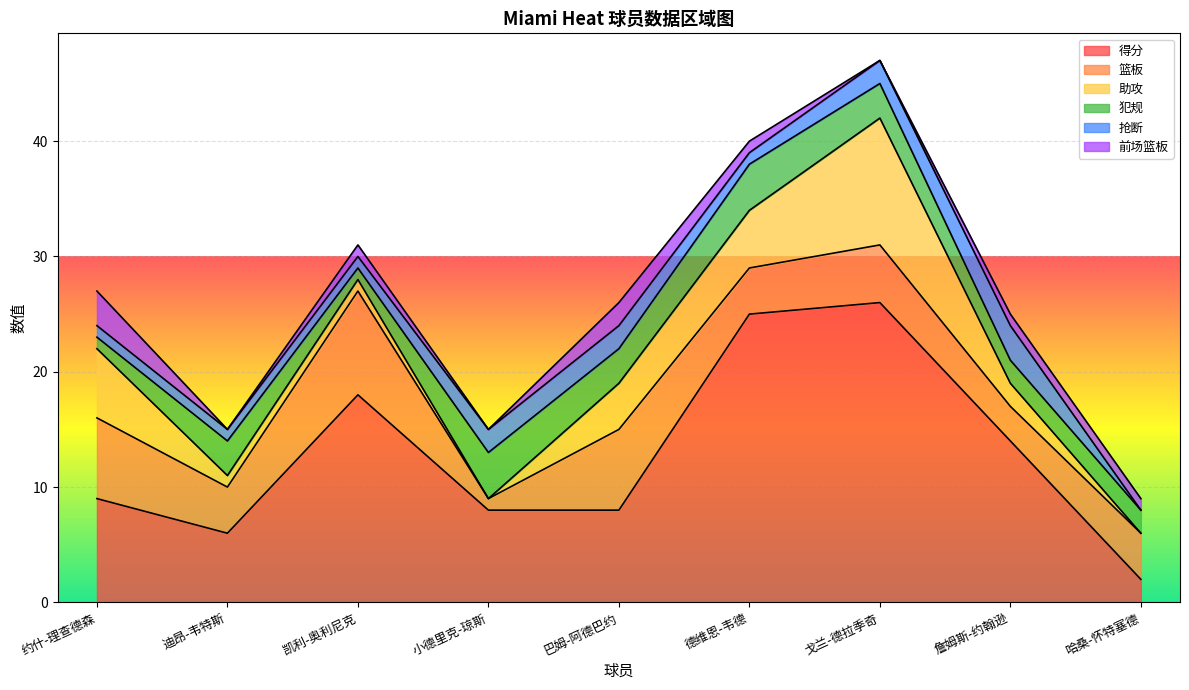

Reading left to right, what are all the values shown in this chart?

得分: 9	6	18	8	8	25	26	14	2
篮板: 7	4	9	1	7	4	5	3	4
助攻: 6	1	1	0	4	5	11	2	0
犯规: 1	3	1	4	3	4	3	2	2
抢断: 1	1	1	2	2	1	2	3	0
前场篮板: 3	0	1	0	2	1	0	1	1